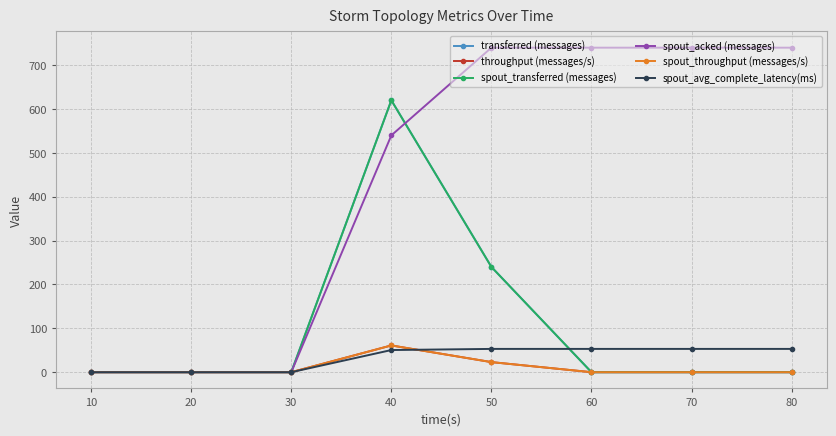

Which series changed the most between 20 and 80?

spout_acked (messages)